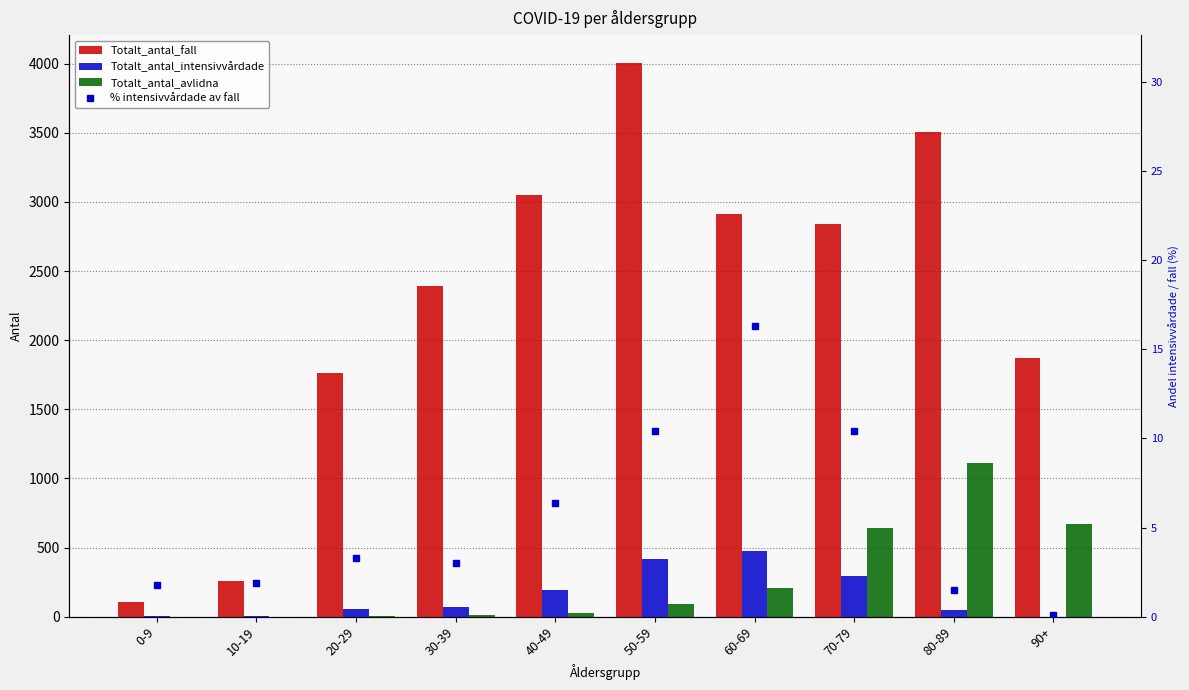

What is the total value across all series at 60-69?

3617.3